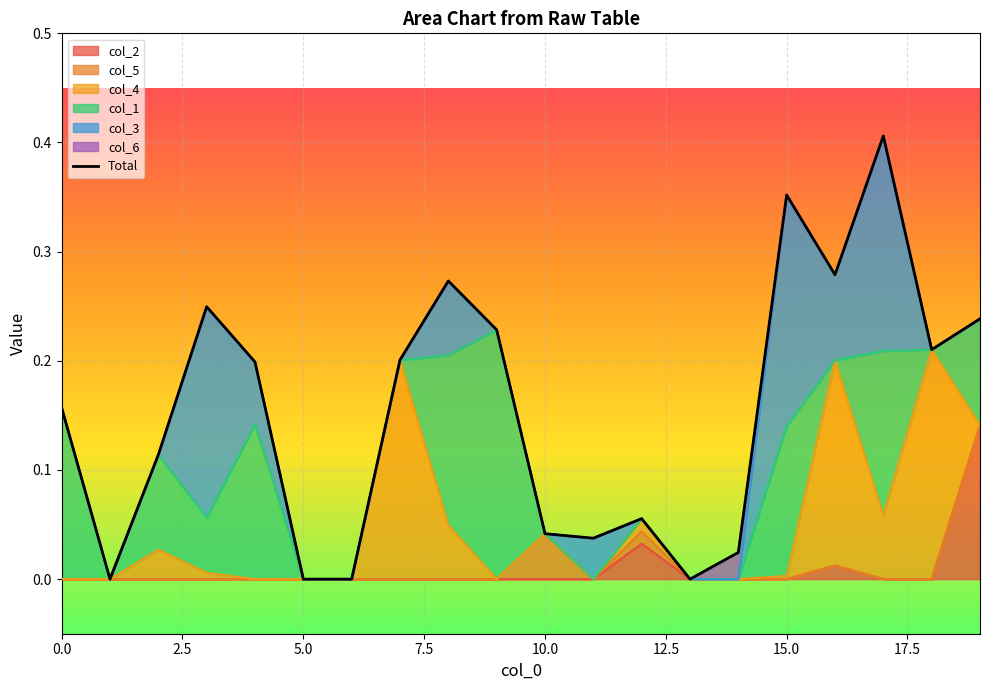

What value does the data have at 0.0?

0.2